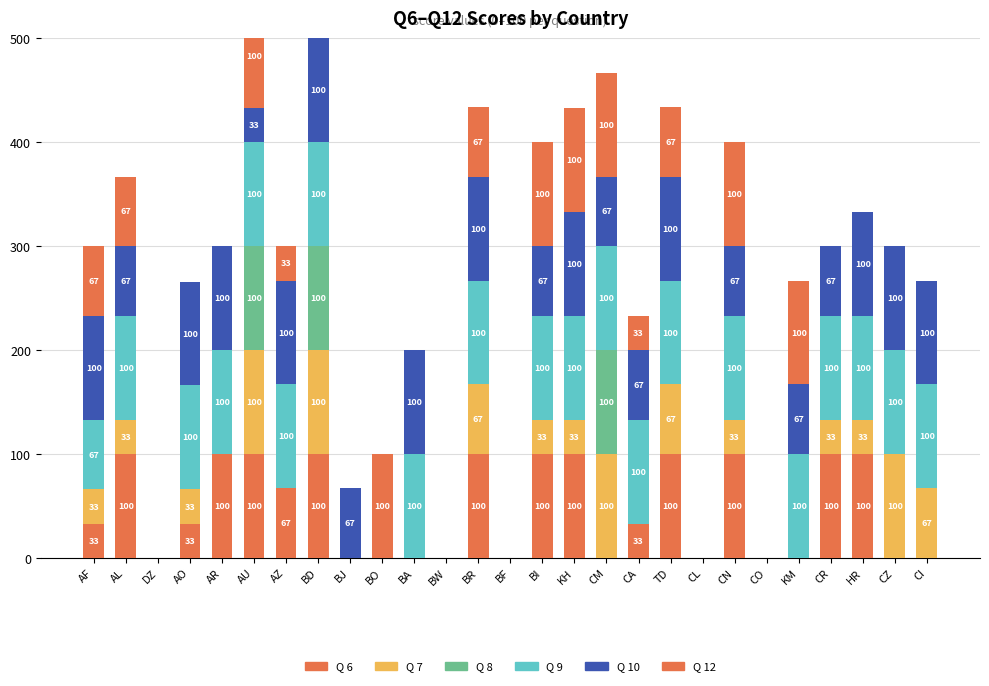

True or false: Q 6 has a value of -51 at BF.

False